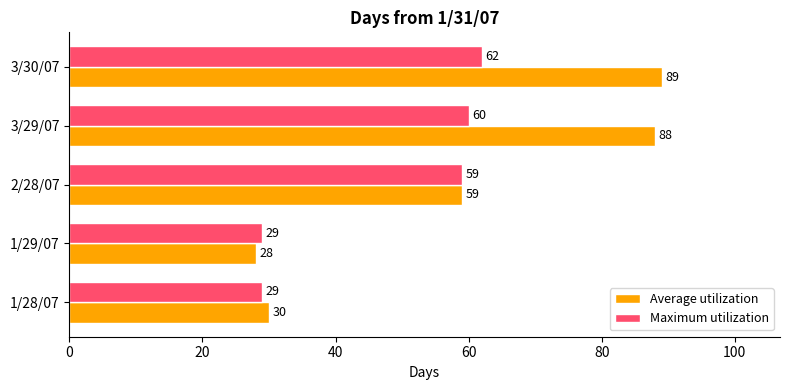

List the series in order of their peak value, highest first.

Average utilization, Maximum utilization